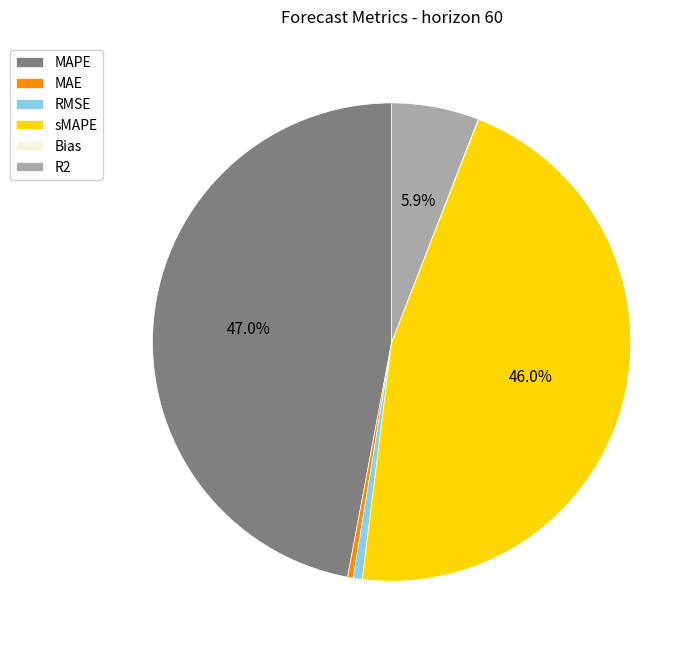

Do R2 and MAE together represent more than half of the pie?

No